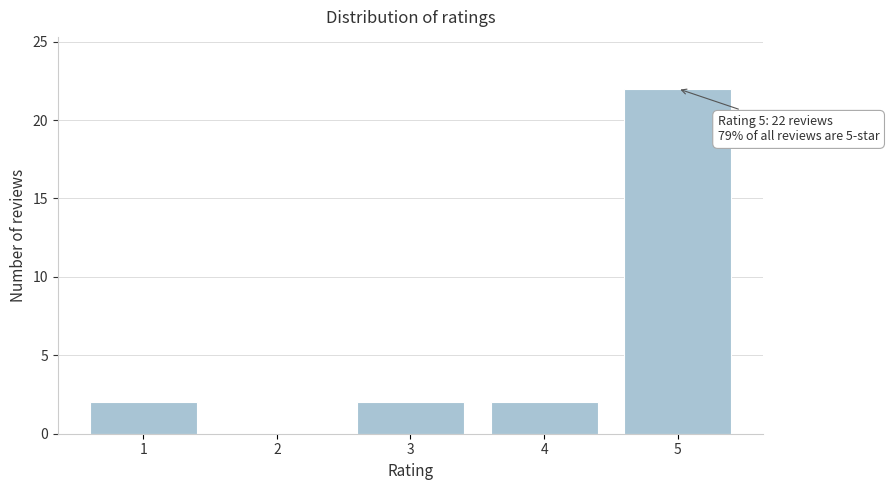

Reading left to right, what are all the values shown in this chart?

1=2	2=0	3=2	4=2	5=22